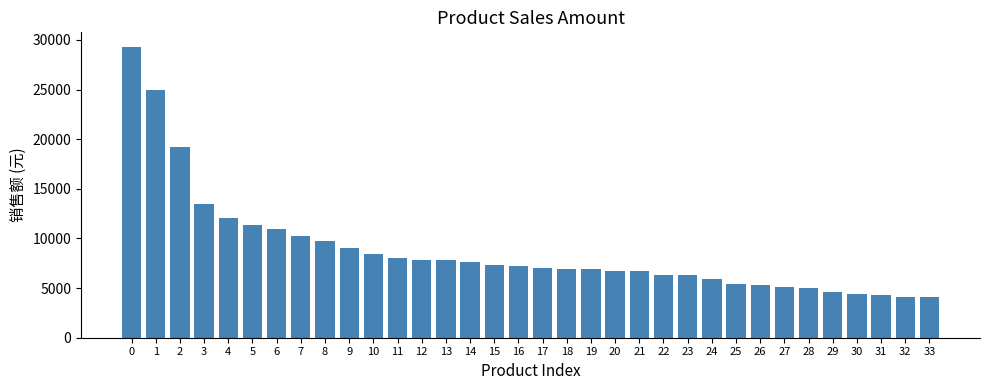

What is the value of the 23rd bar from the left?

6311.7